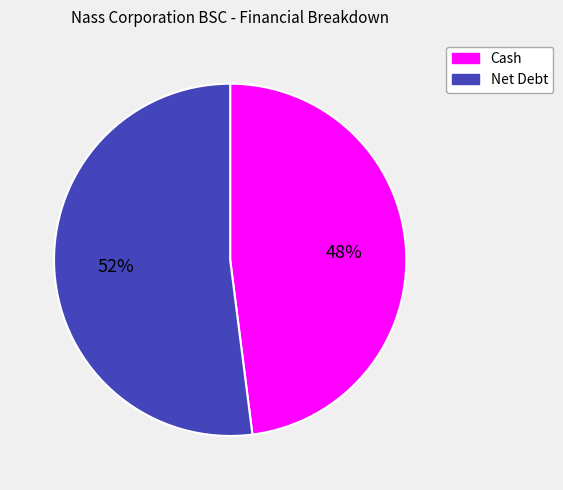

To the nearest percent, what is the difference between the largest and smallest slice percentages?

4%